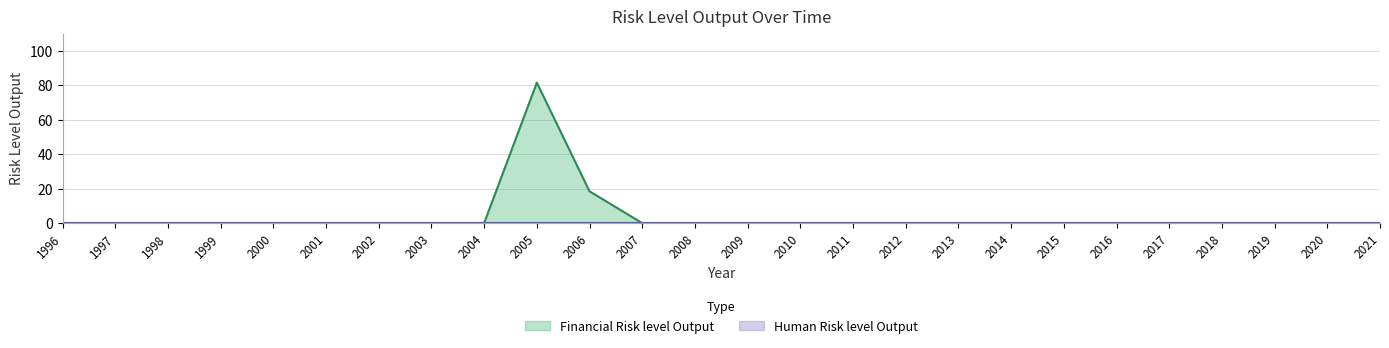

Reading left to right, extract all data points from this chart.

0.0	0.0	0.0	0.0	0.0	0.0	0.0	0.0	0.0	81.5	18.5	0.0	0.0	0.0	0.0	0.0	0.0	0.0	0.0	0.0	0.0	0.0	0.0	0.0	0.0	0.0